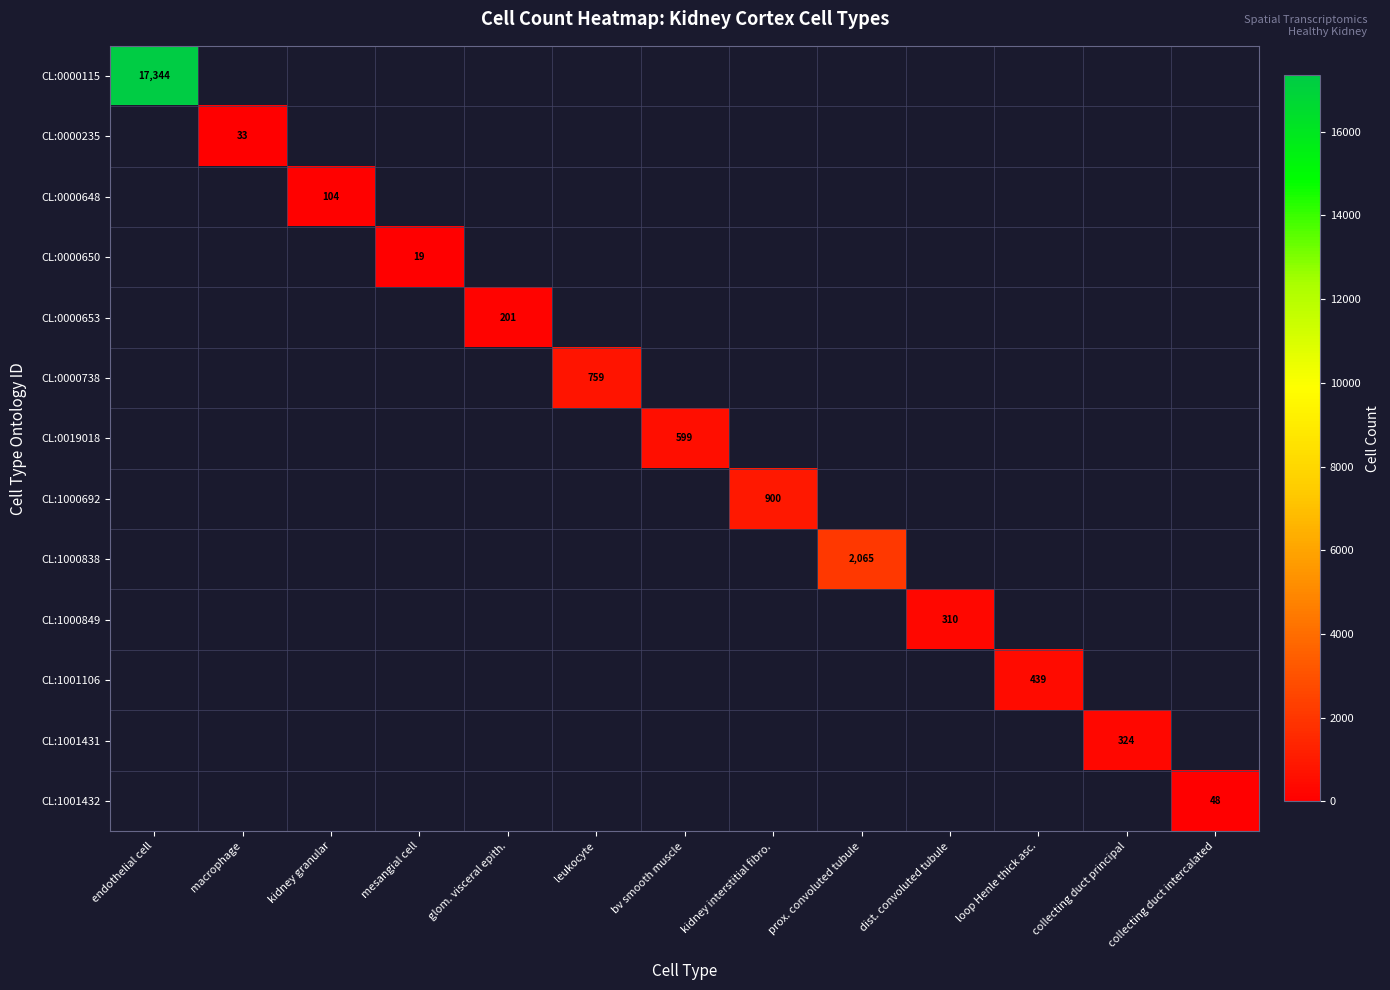

True or false: CL:0000653 has a value of 201 at glom. visceral epith..

True